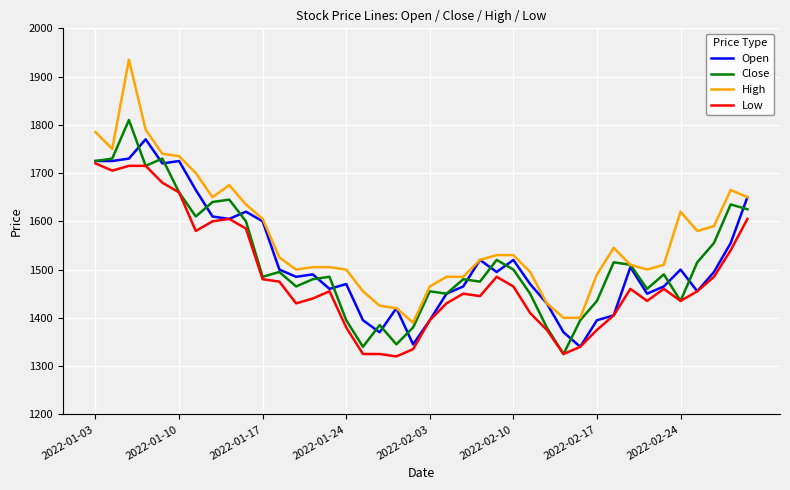

How many lines are shown in the chart?

4